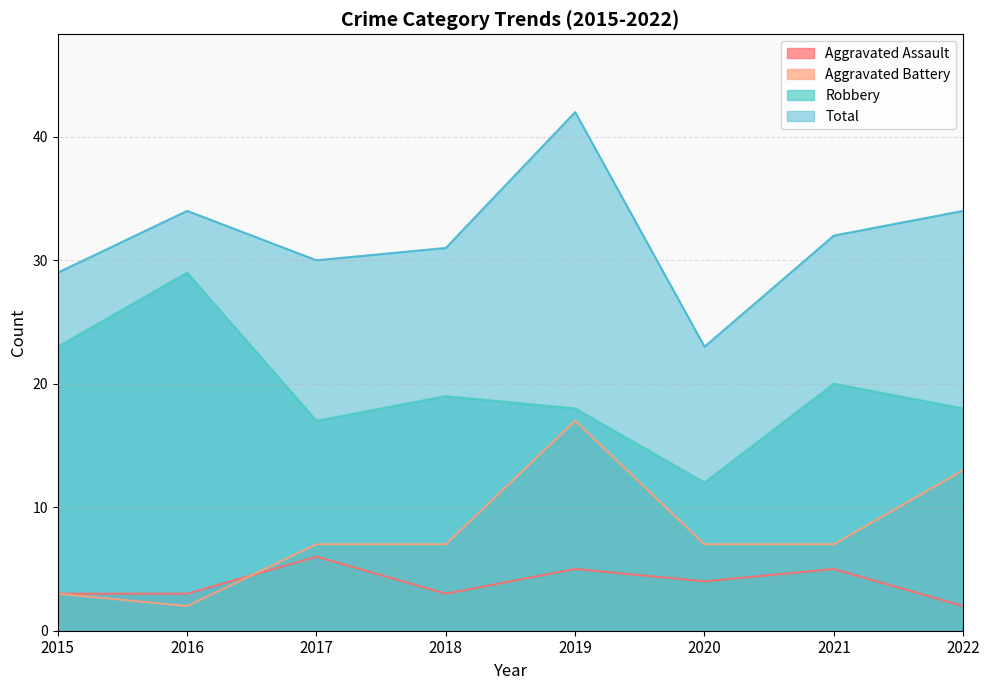

What are all the series names shown in the legend?

Aggravated Assault, Aggravated Battery, Robbery, Total